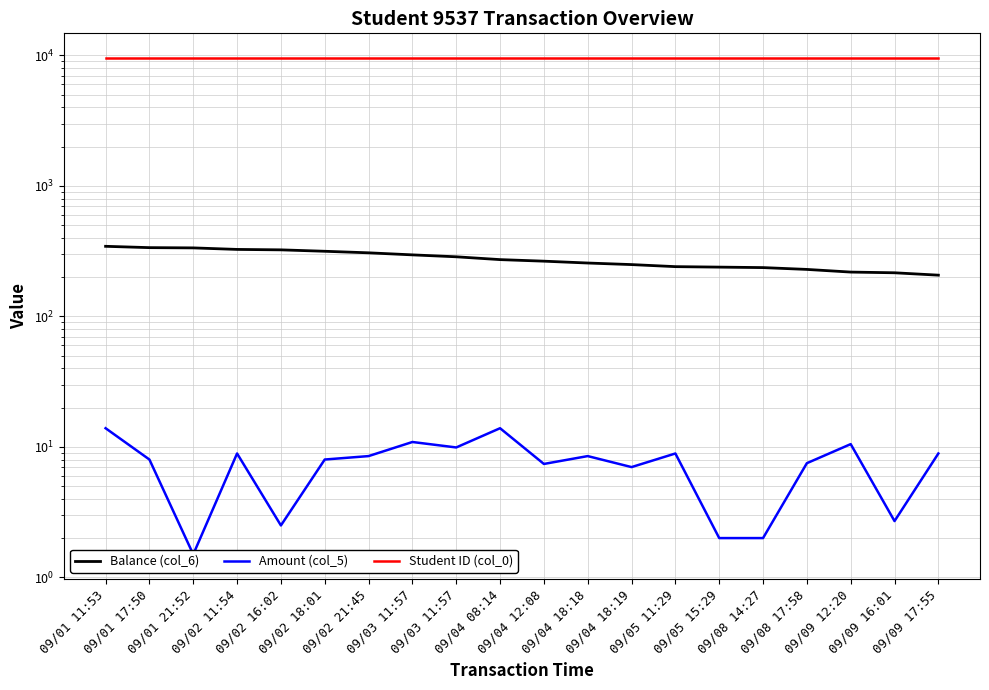

Which series has the largest range (max minus min)?

Balance (col_6)